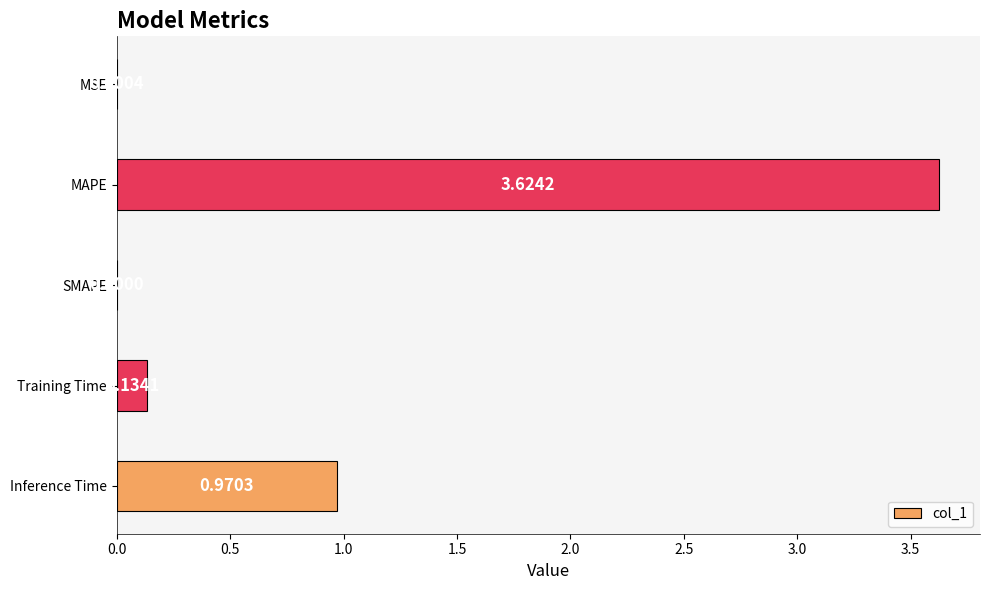

Does the chart contain stacked bars?

No